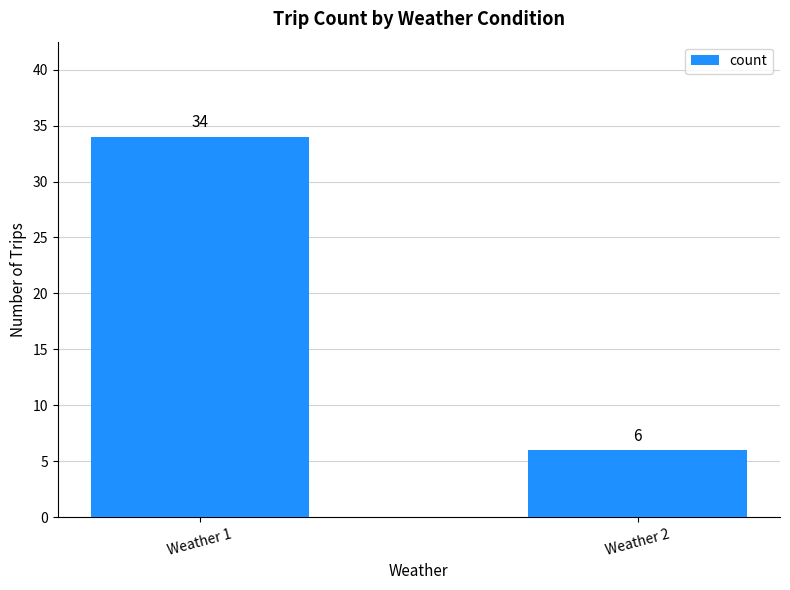

Rank the categories by value from lowest to highest.

Weather 2, Weather 1